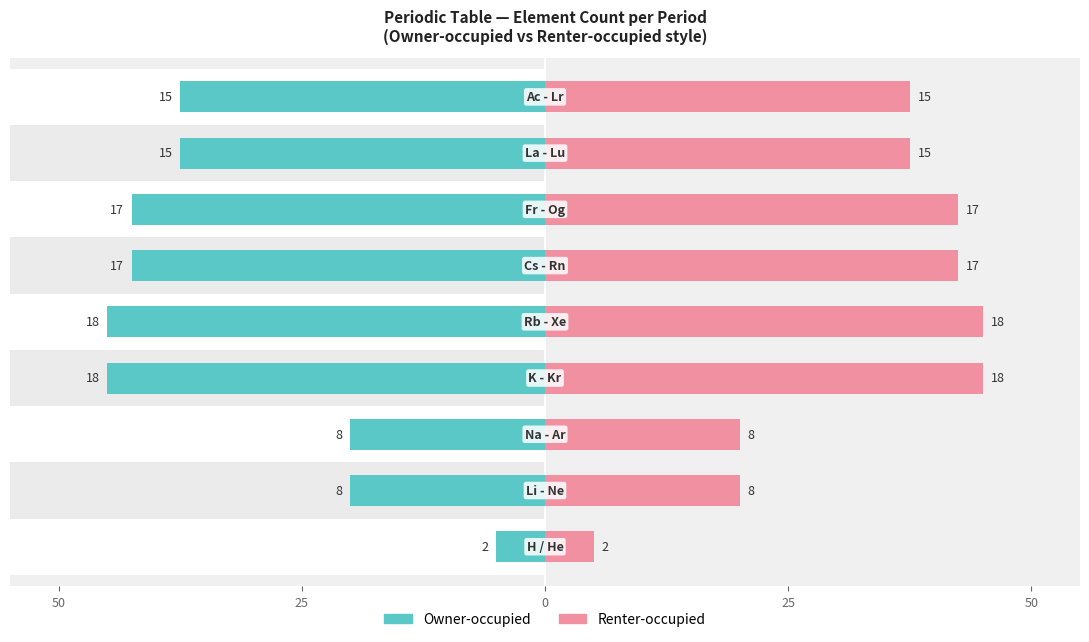

Does the chart contain stacked bars?

No